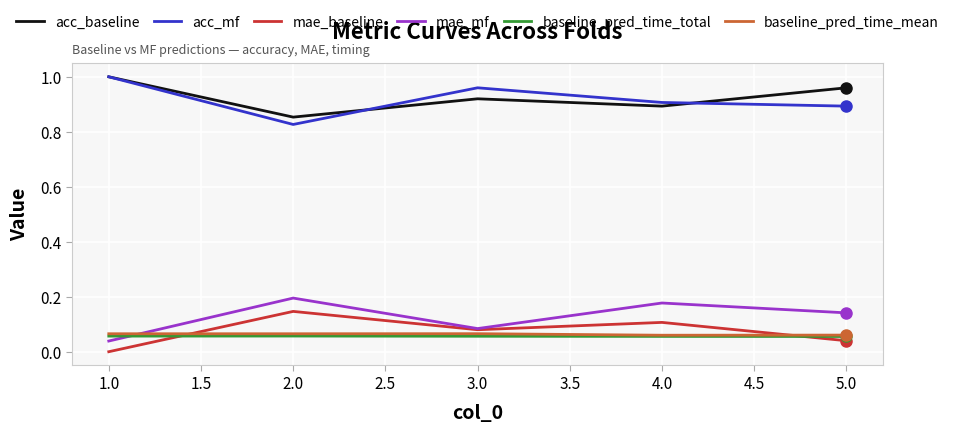

At which label does acc_mf reach its minimum?

2.0